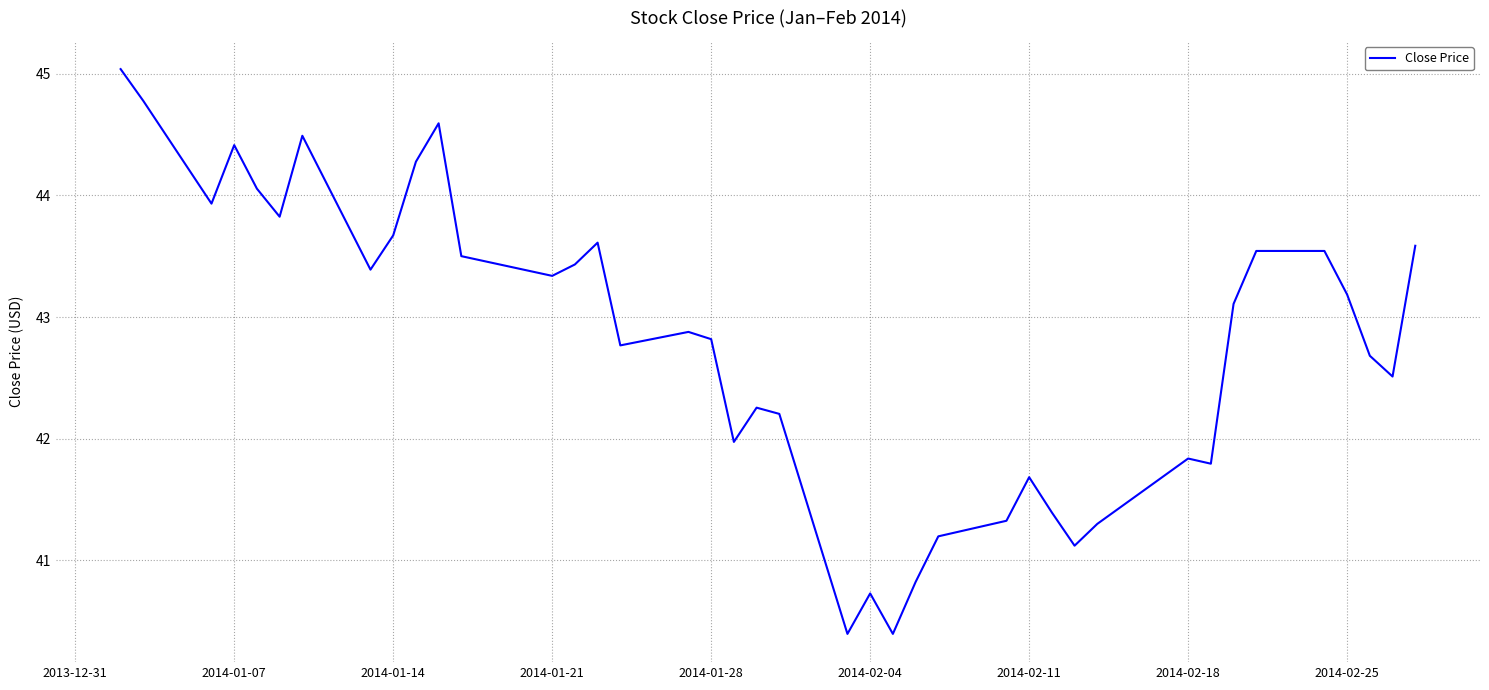

What is the difference between the maximum and minimum values?

4.6